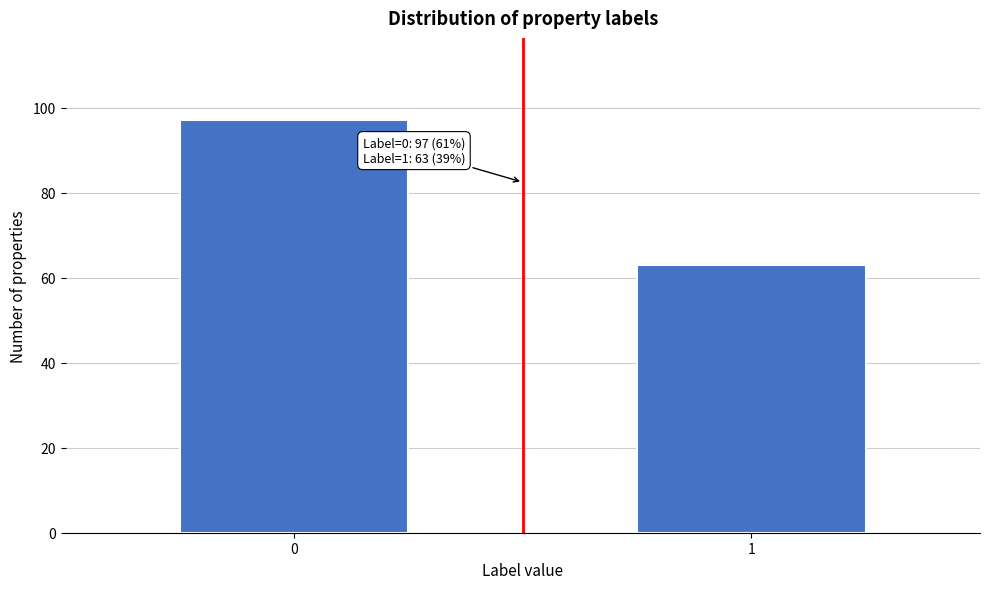

Reading left to right, list all the values displayed in this chart.

97	63